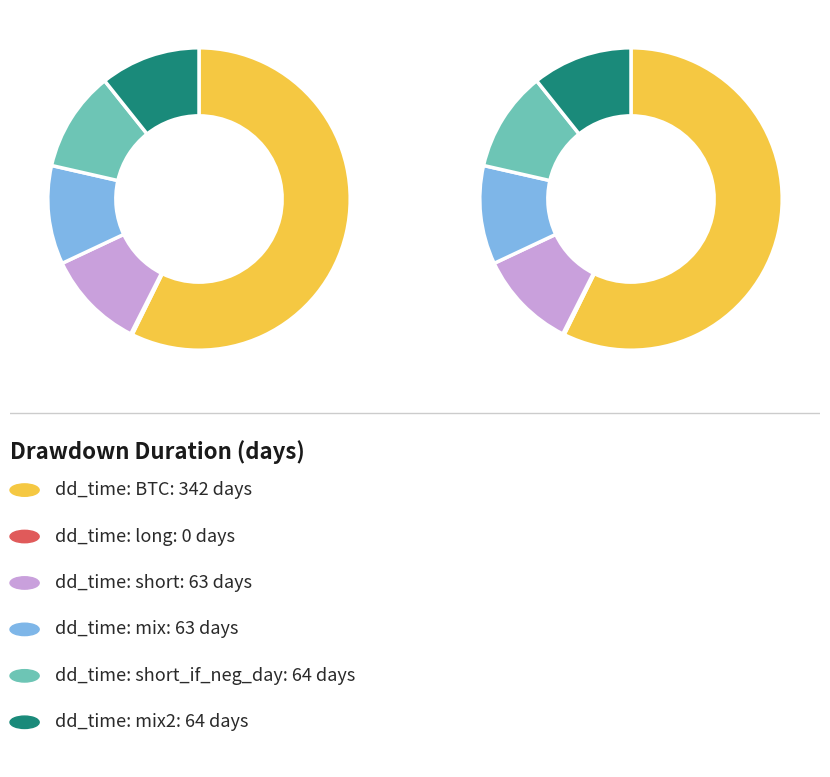

How many segments does this pie chart have?

6